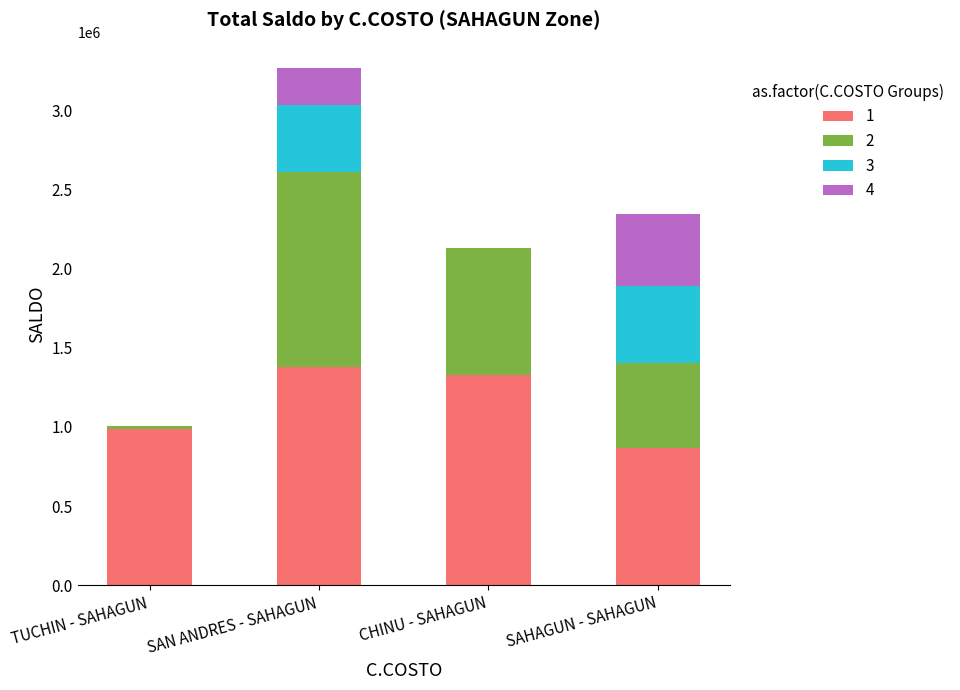

What is the total value across all series at SAN ANDRES - SAHAGUN?

3266361